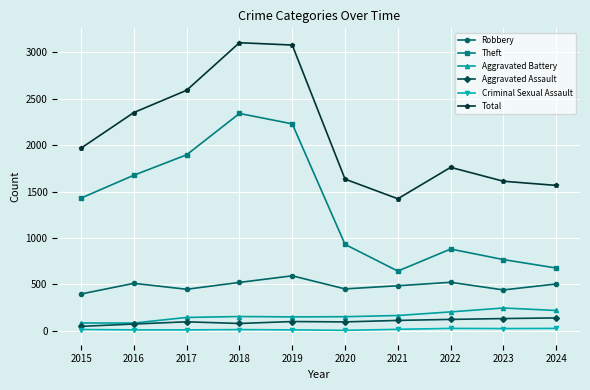

What is the greatest value displayed?

3105